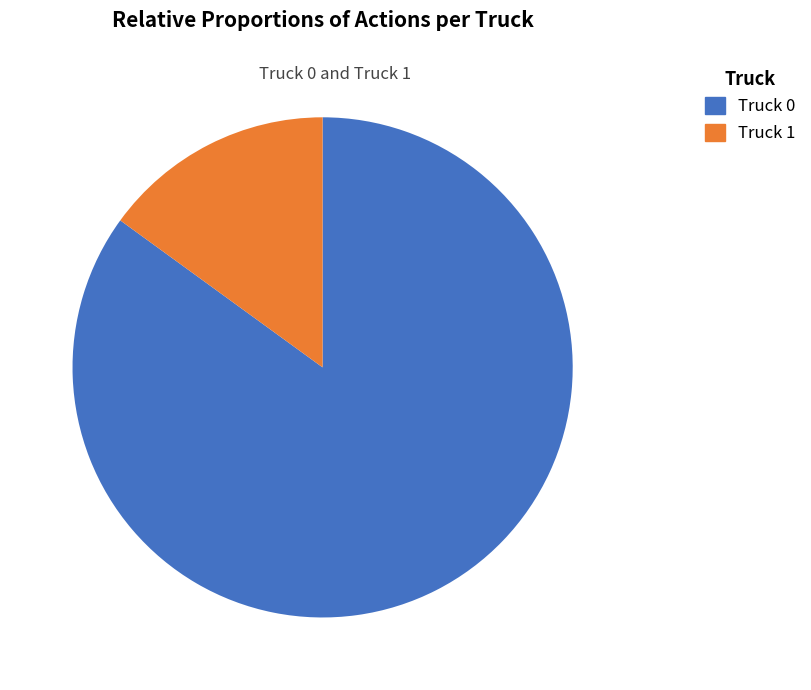

To the nearest percent, what percentage of the pie is Truck 0?

85%